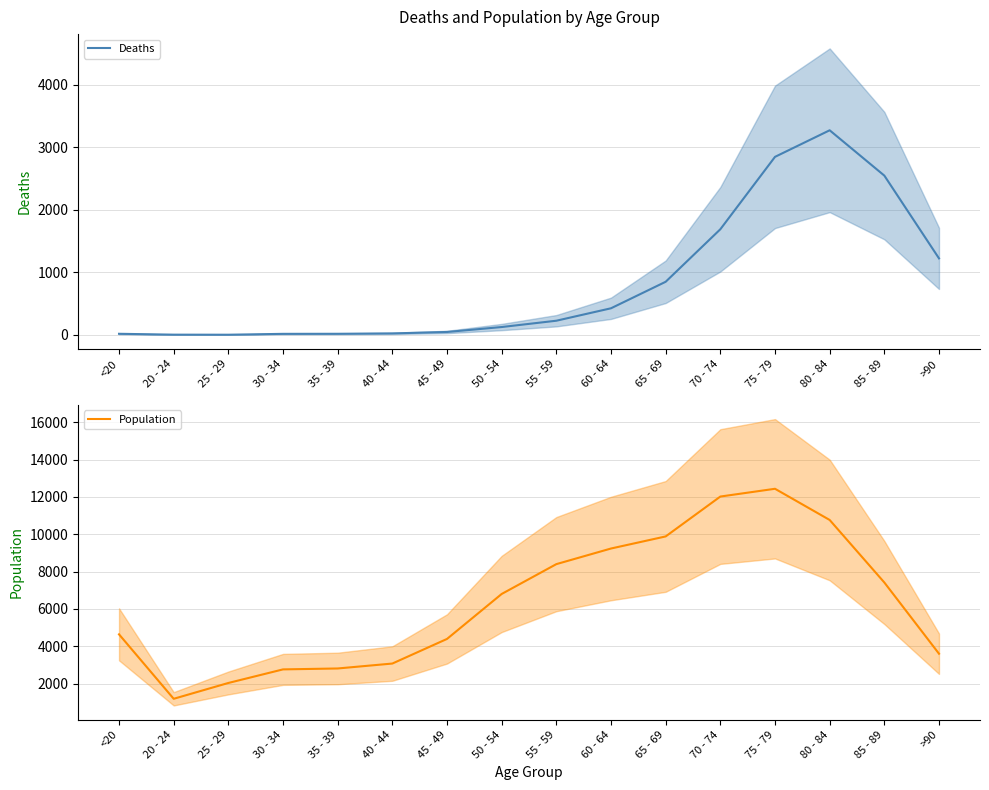

What is the difference between the highest and lowest values at 55 - 59?

8173